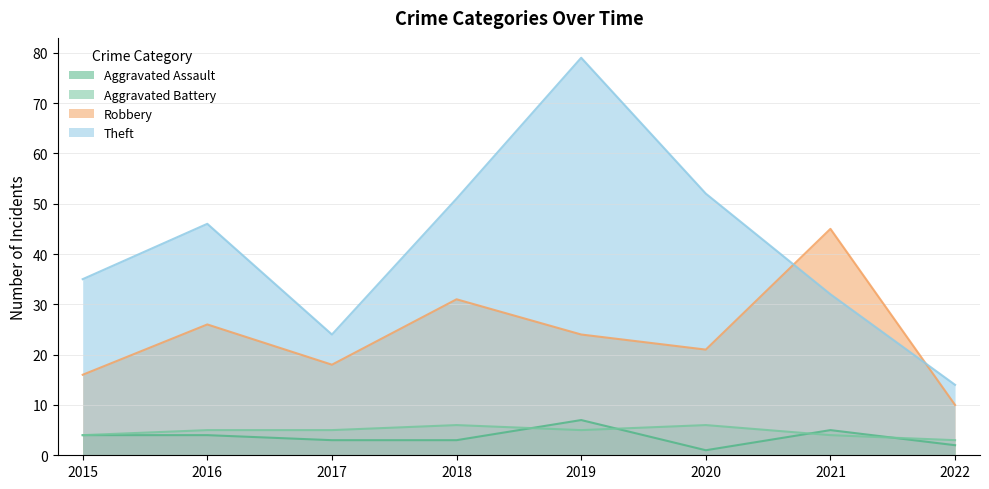

The value of Aggravated Assault at 2021 is 5. True or false?

True